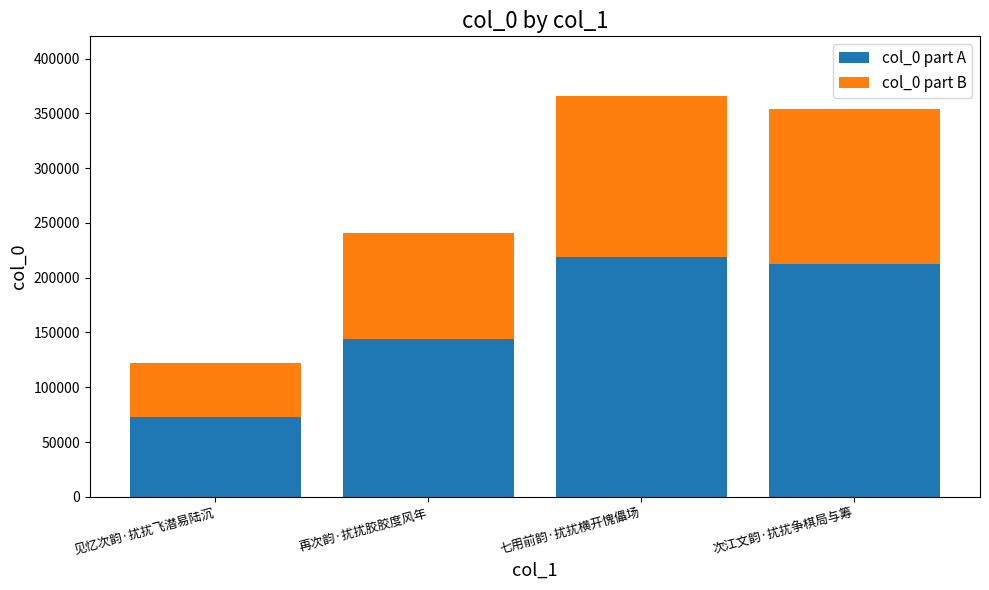

What is the sum of the col_0 part A values at 再次韵·扰扰胶胶度风年 and 七用前韵·扰扰横开愧儡场?

363639.0